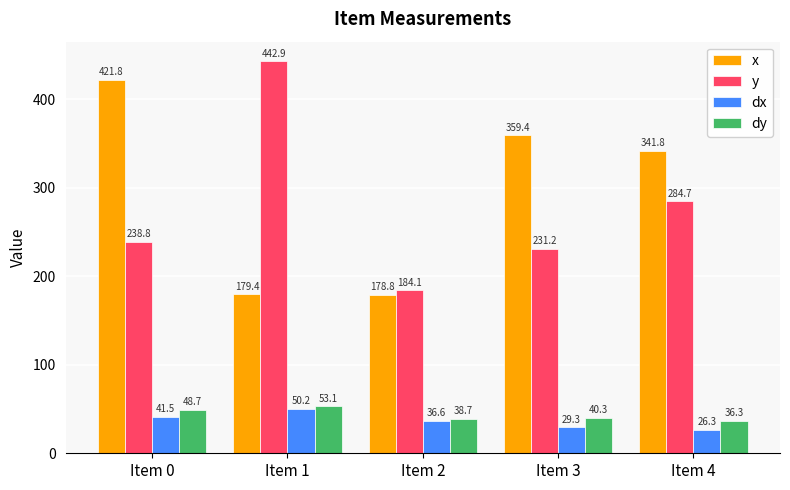

At which category is the sum across all series the highest?

Item 0